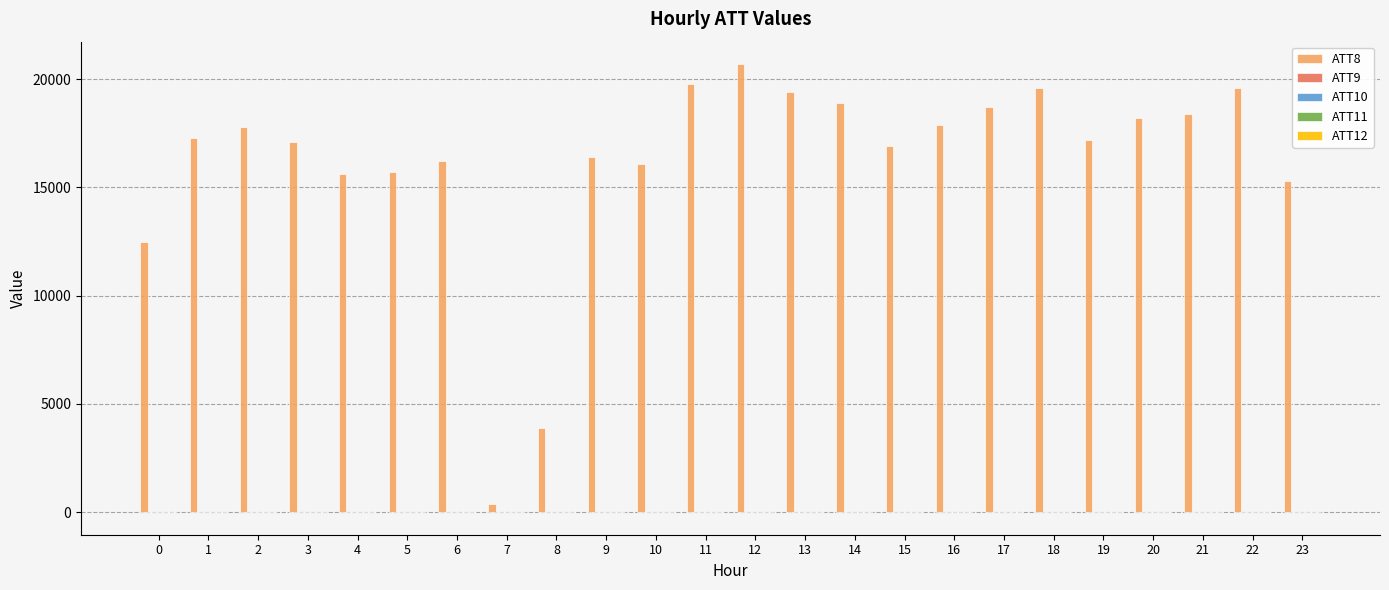

Which series has the largest total across all categories?

ATT8